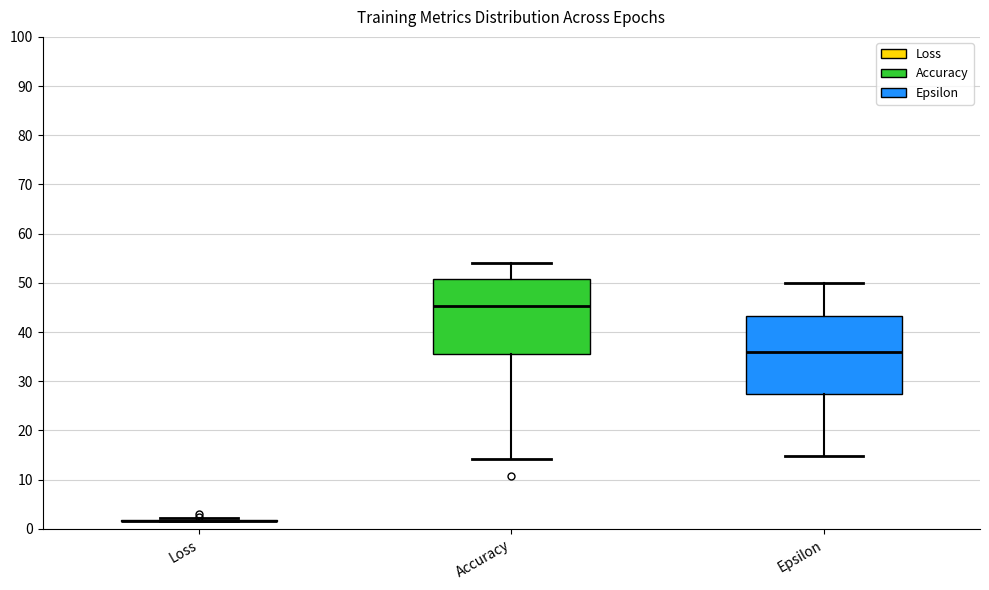

Reading left to right, transcribe this box plot: for each box, give where its median line is, the range the box spans, and where its two whiskers end, as read against the y-axis. The values are not printed on the chart, so give them approximately, as read against the axis.

Loss: box collapsed to a line at 2, whiskers 2 to 2
Accuracy: median 45, box 35 to 51, whiskers 14 to 54
Epsilon: median 36, box 27 to 43, whiskers 15 to 50